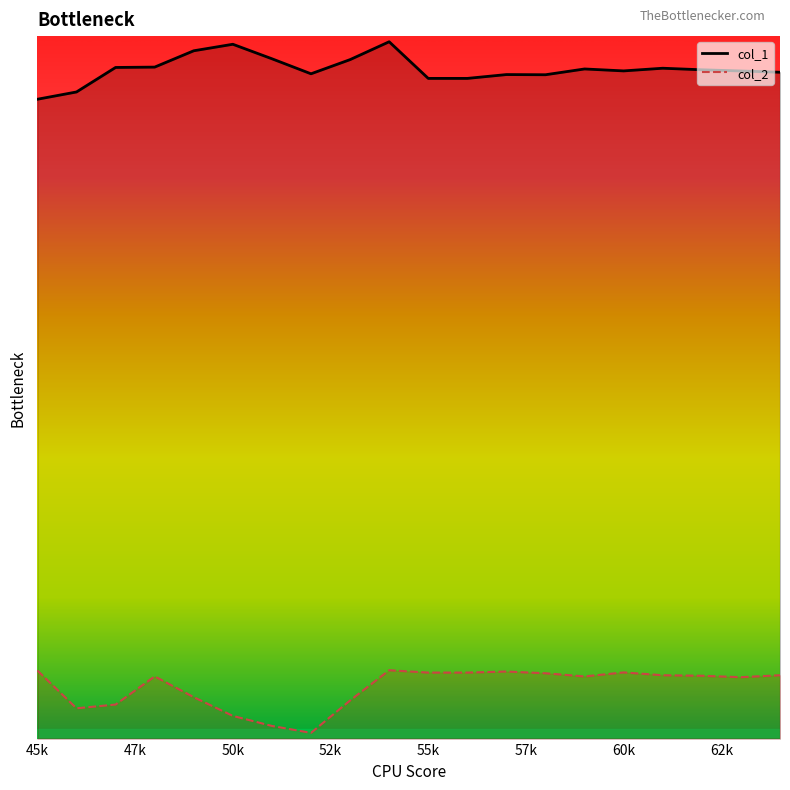

At which label is col_1 closest to 150?

58